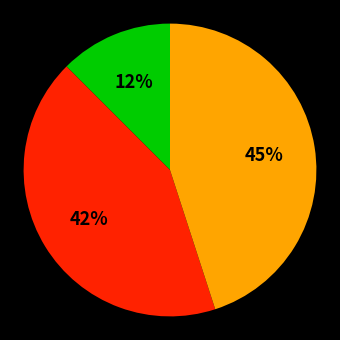

Is there any slice that represents more than half of the pie?

No